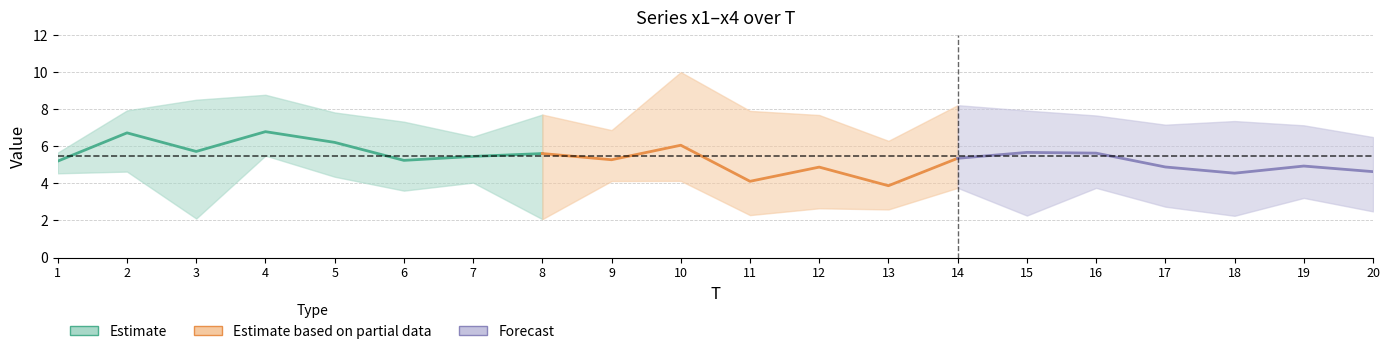

True or false: x1 and x4 intersect in this chart.

True